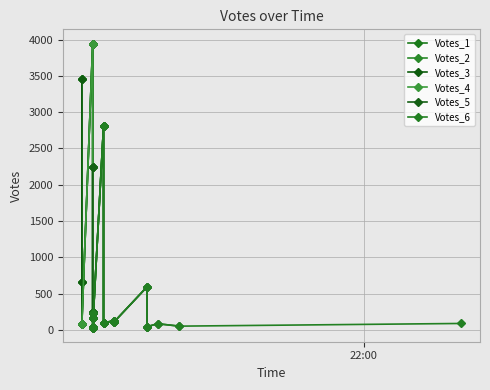

How many interior local peaks (higher than both neighbors) does the data have?

1